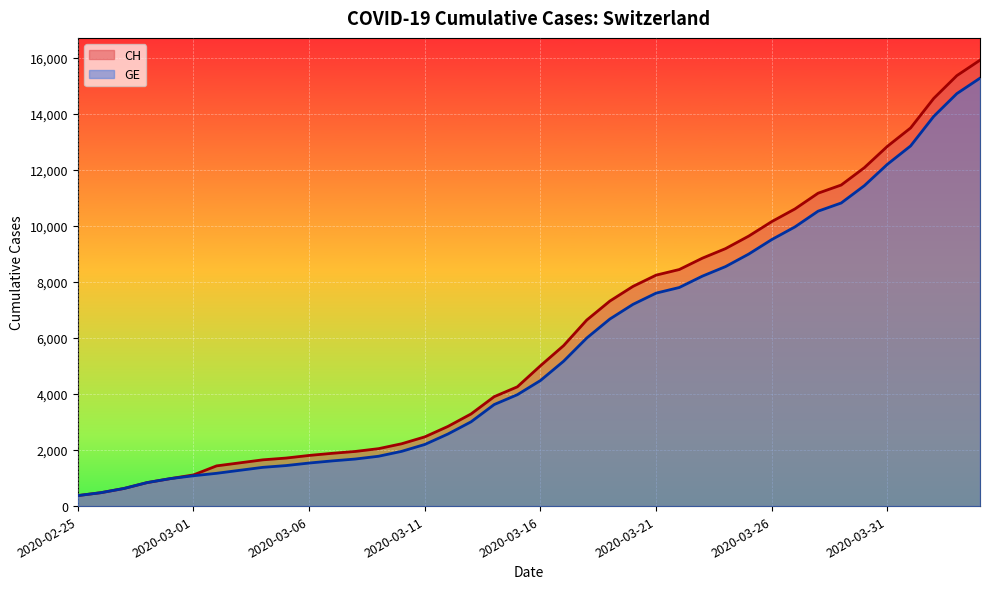

Where does the GE series first go above 4485?

2020-03-17